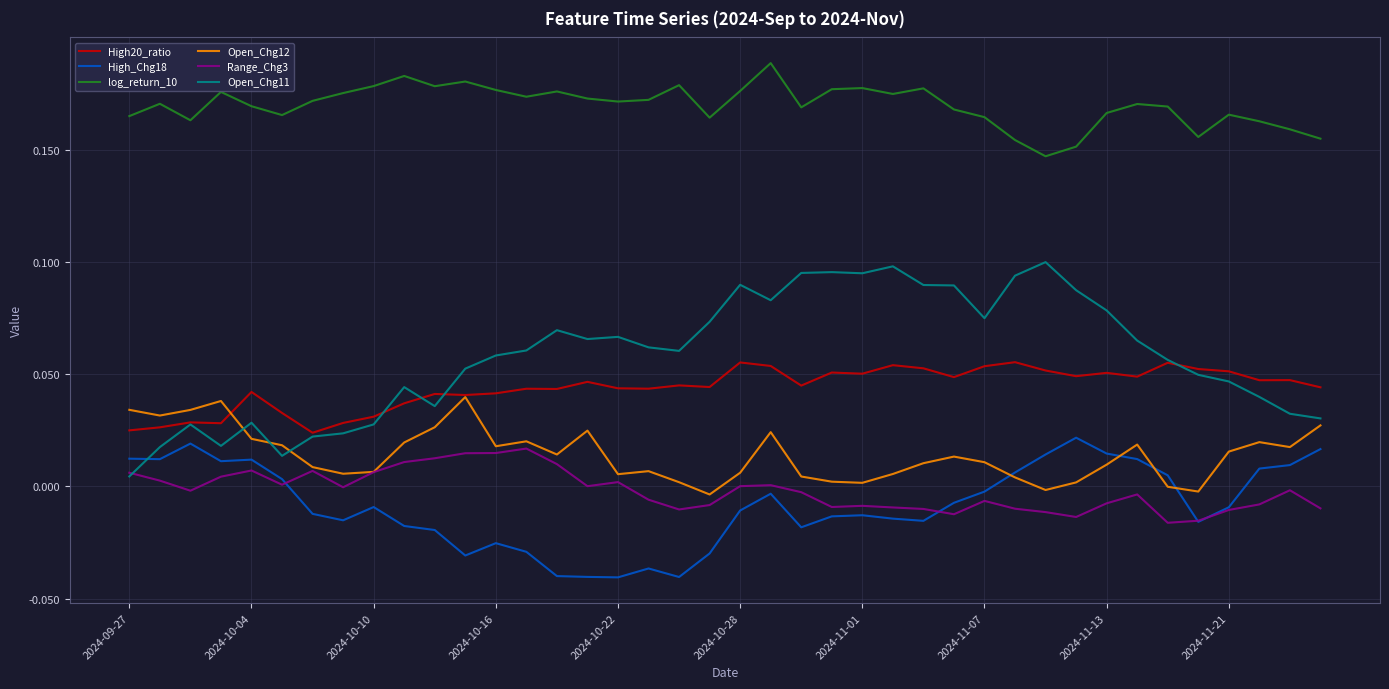

What are all the series names shown in the legend?

High20_ratio, High_Chg18, log_return_10, Open_Chg12, Range_Chg3, Open_Chg11